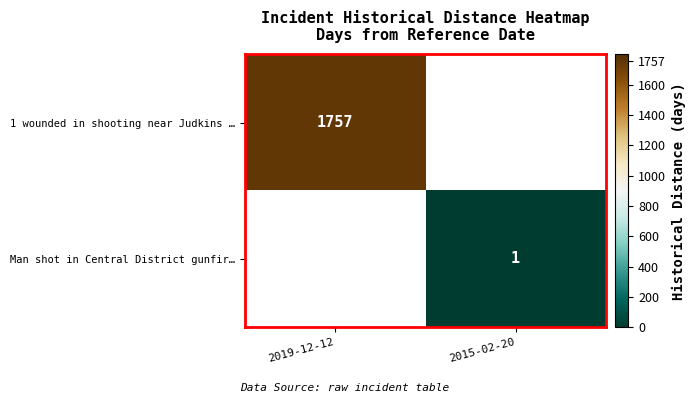

Is it true that 1 wounded in shooting near Judkins … equals 502 at 2019-12-12?

False